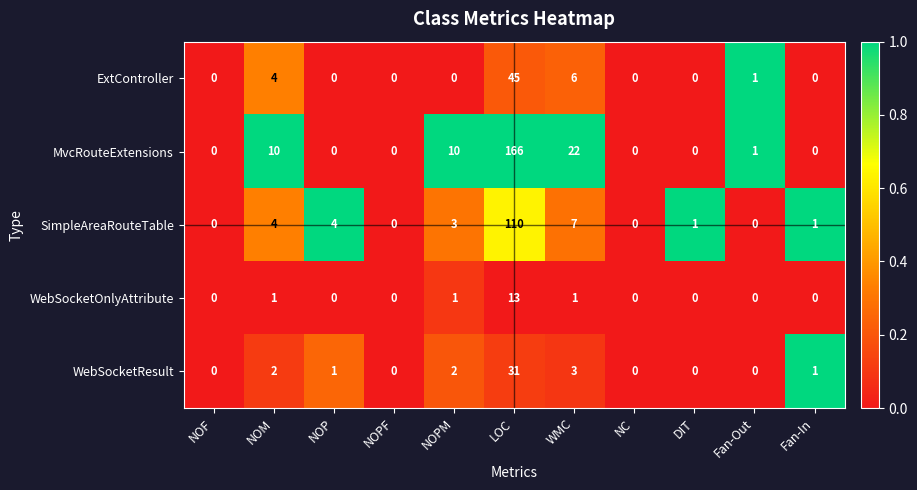

Rank the series by their maximum value, from lowest to highest.

WebSocketOnlyAttribute, WebSocketResult, ExtController, SimpleAreaRouteTable, MvcRouteExtensions